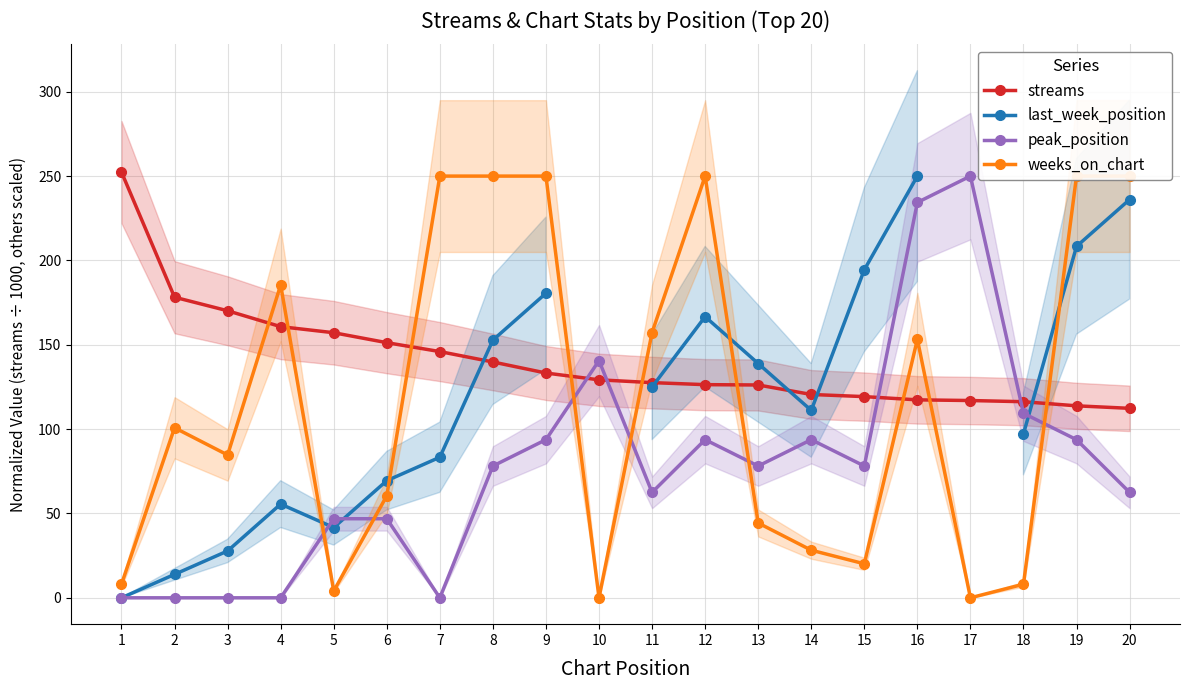

At which label does weeks_on_chart first exceed 100?

2